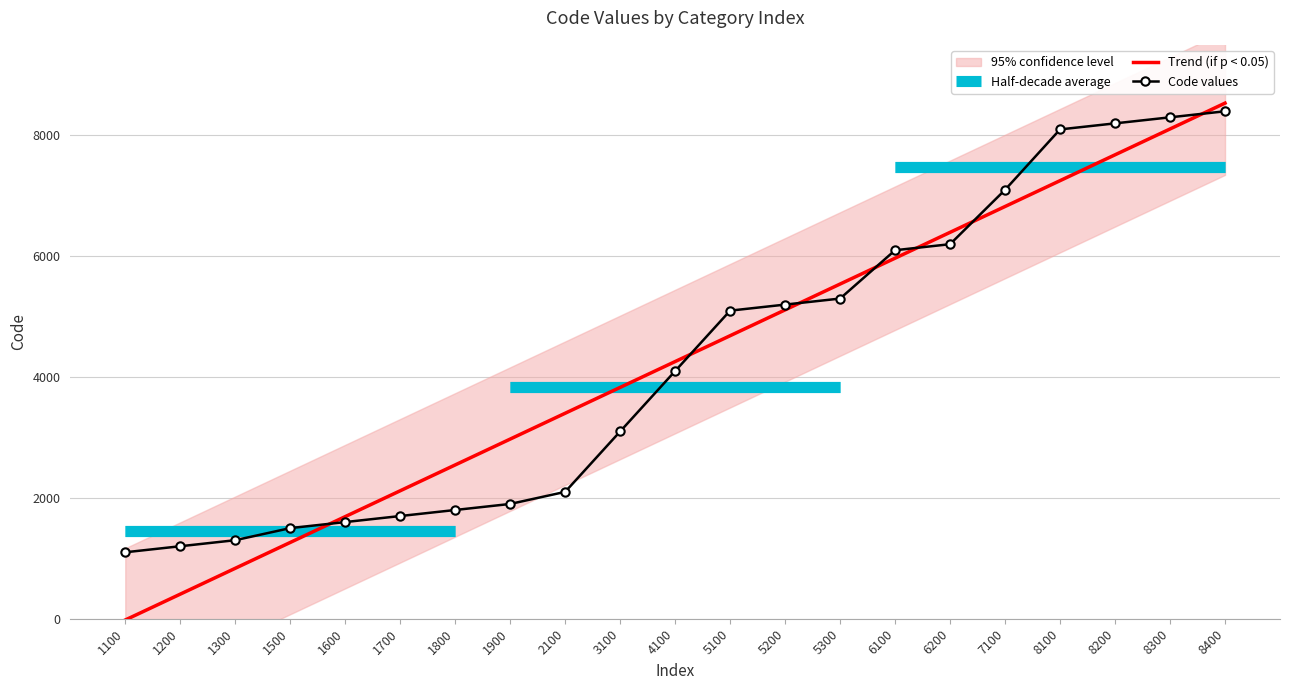

List the labels in order of value, smallest first.

1100, 1200, 1300, 1500, 1600, 1700, 1800, 1900, 2100, 3100, 4100, 5100, 5200, 5300, 6100, 6200, 7100, 8100, 8200, 8300, 8400